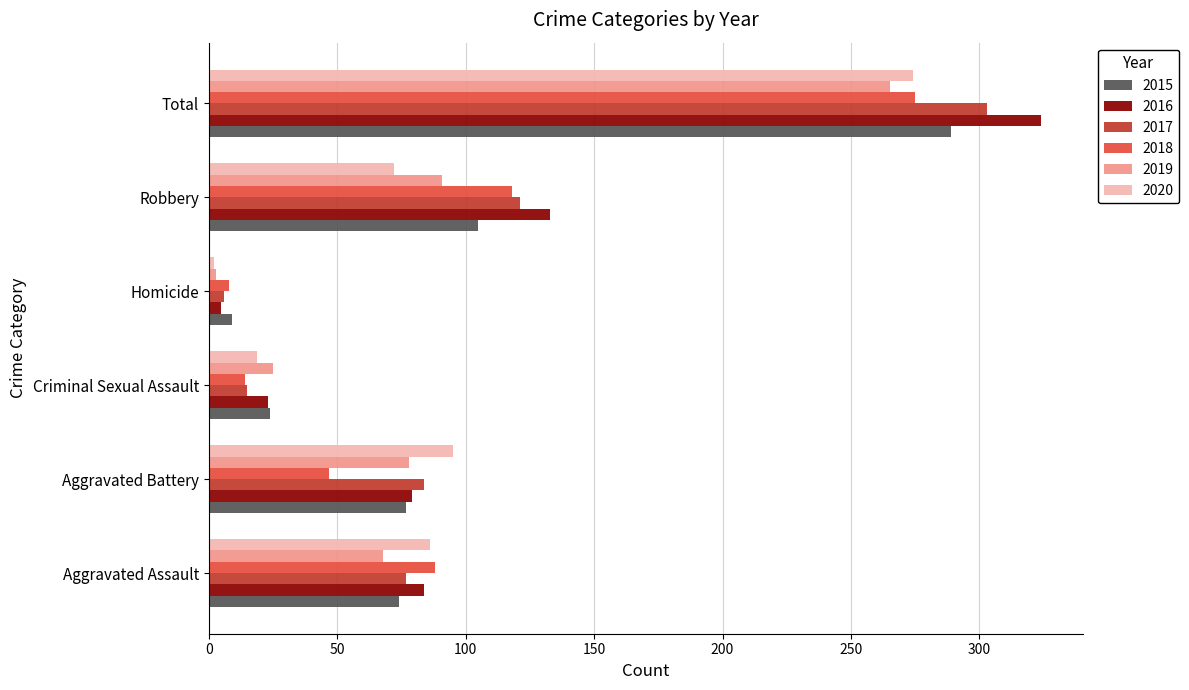

What is the difference between the highest and lowest values at Aggravated Assault?

20